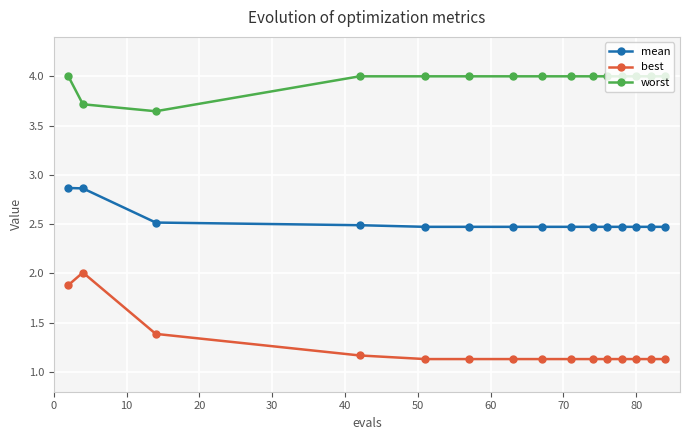

Which series has the largest range (max minus min)?

best